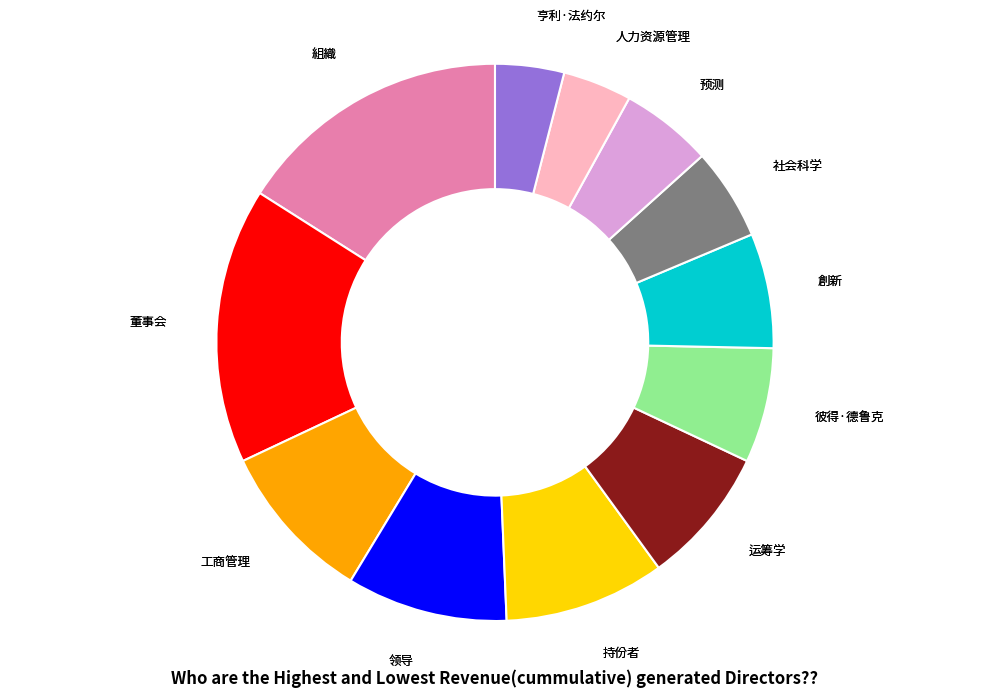

Is there a majority slice in this chart?

No